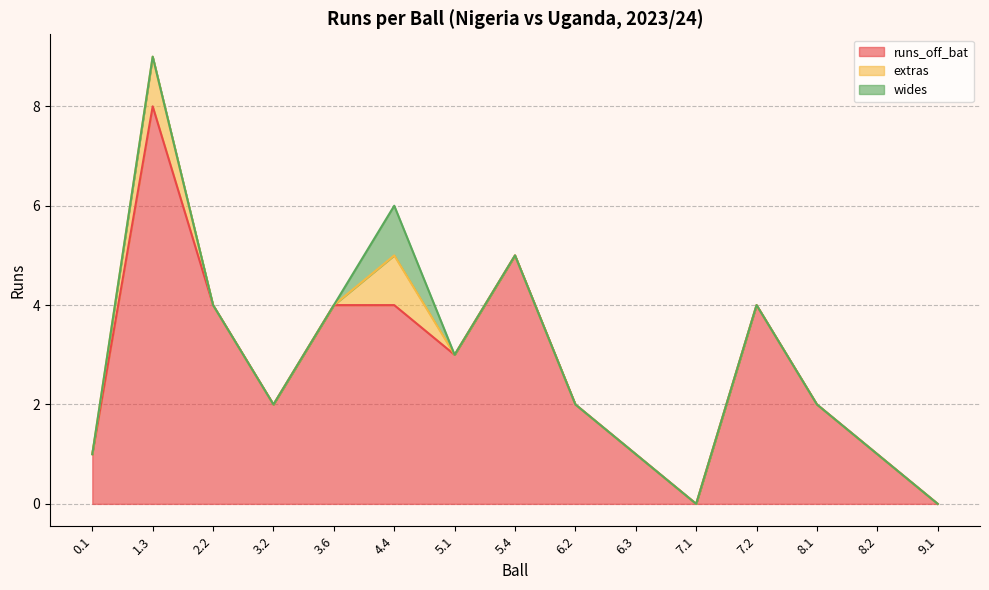

At which category does the chart reach its minimum across all series?

7.1